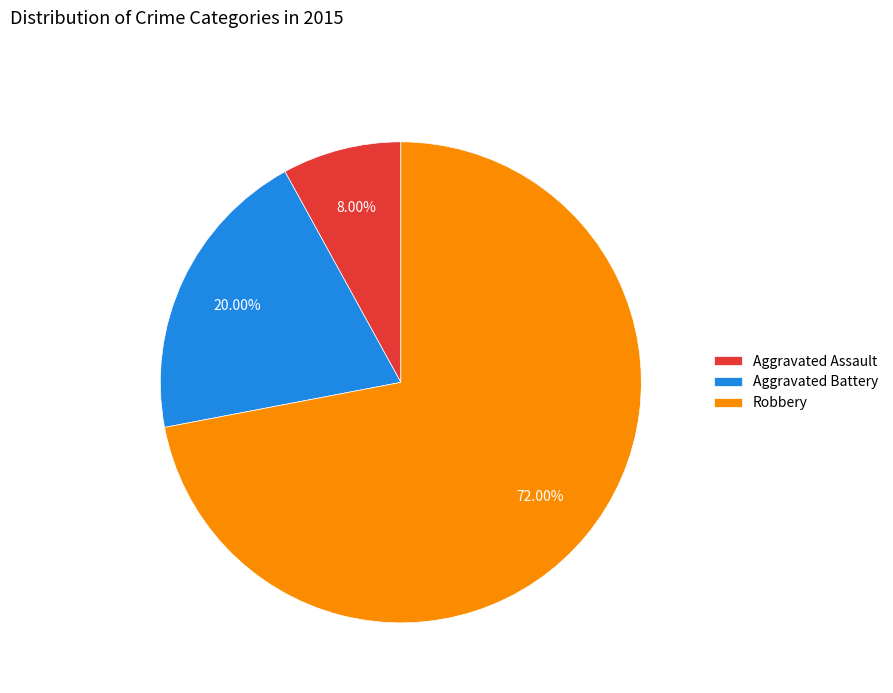

Which has a higher value, Aggravated Assault or Aggravated Battery?

Aggravated Battery